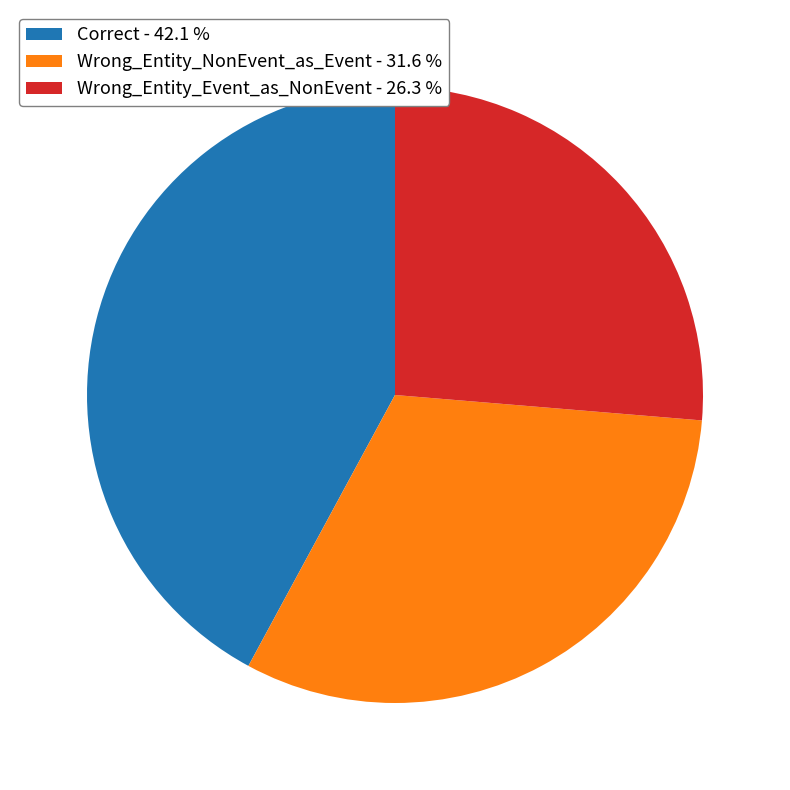

True or false: Wrong_Entity_NonEvent_as_Event accounts for 32% of the total.

True